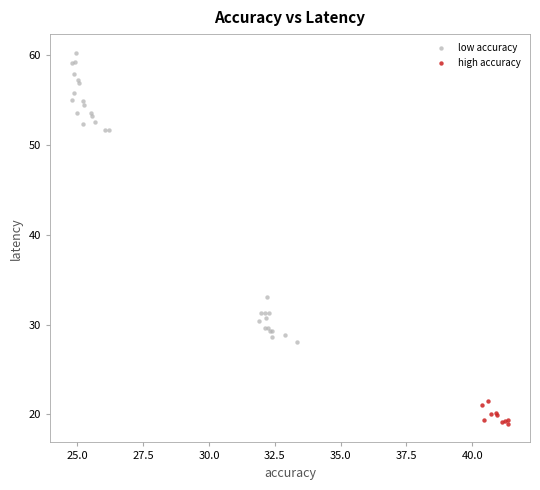

Which series has the largest Y range (max minus min)?

low accuracy